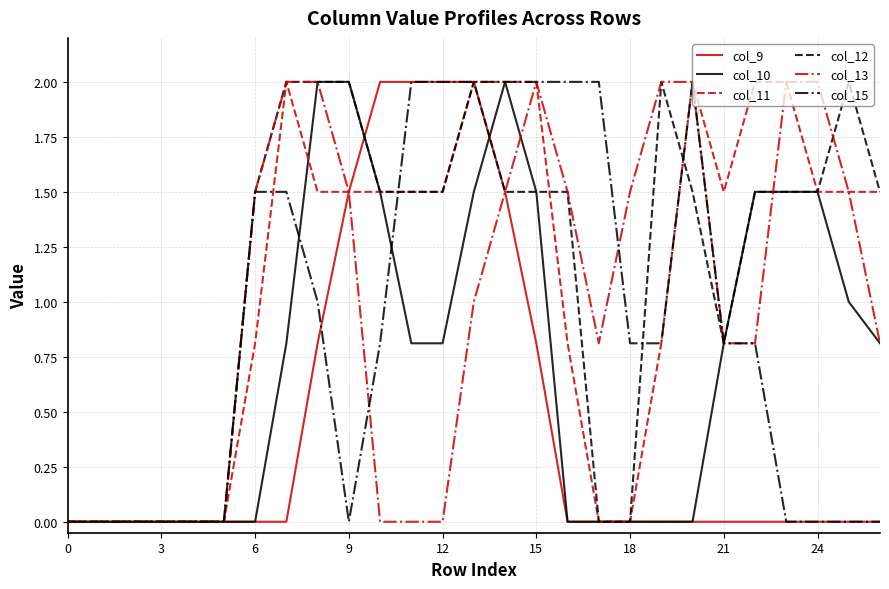

How many values in the col_12 series exceed 1?

18